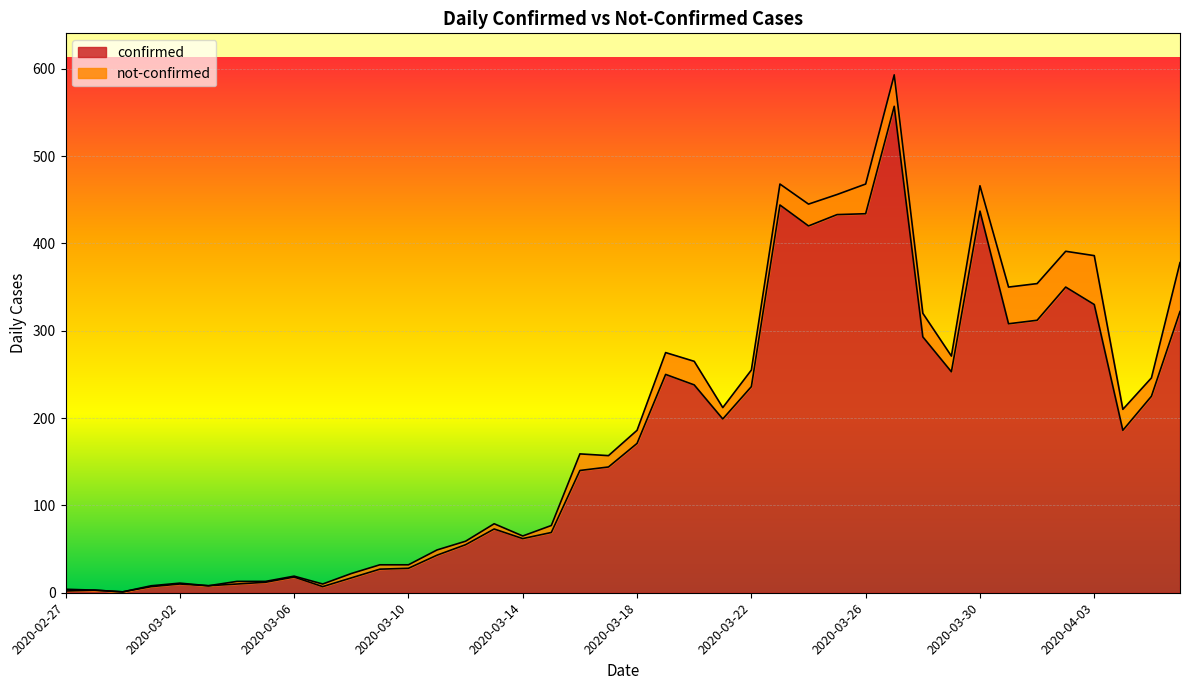

What is the label of the 5th point from the left?

2020-03-02